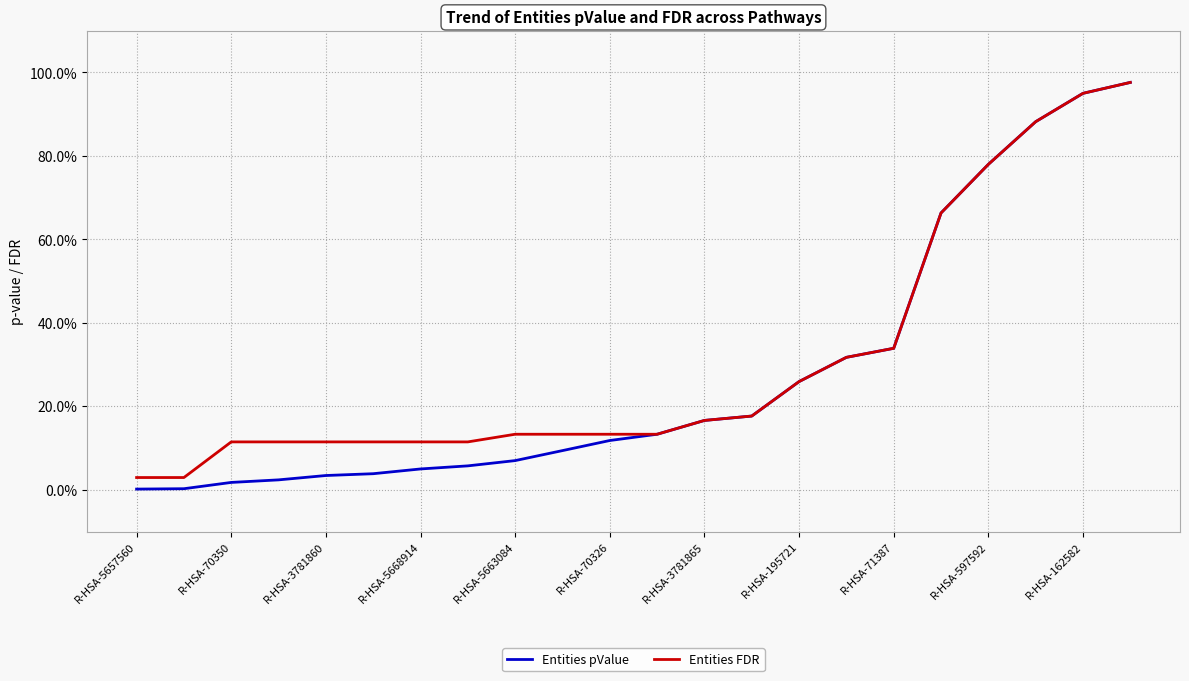

Rank the categories by Entities pValue value from lowest to highest.

R-HSA-5657560, R-HSA-70350, R-HSA-3781860, R-HSA-5668914, R-HSA-5663084, R-HSA-70326, R-HSA-3781865, R-HSA-195721, R-HSA-71387, R-HSA-597592, R-HSA-162582, 11, 12, 13, 14, 15, 16, 17, 18, 19, 20, 21